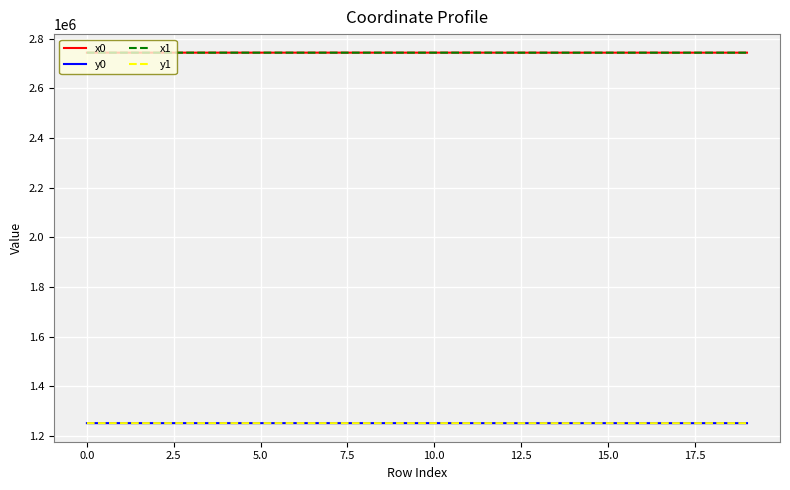

True or false: x1 and y0 cross at least once.

False